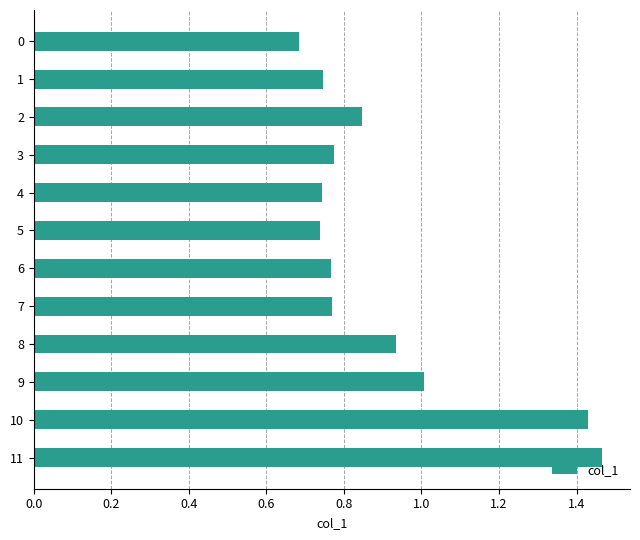

True or false: the data shows 0.7 at 5.

True